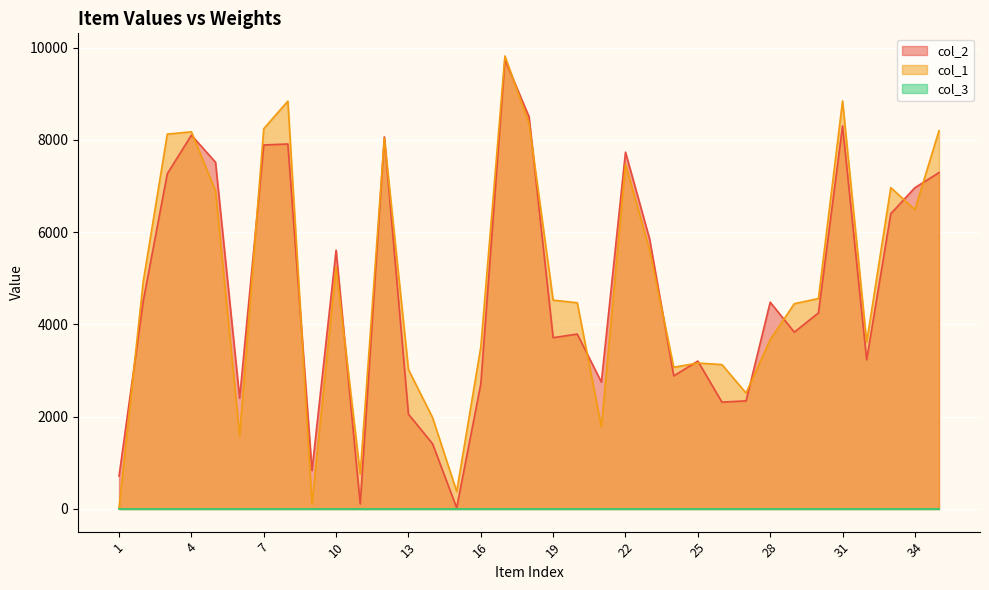

How many intersections are there between col_1 and col_2?

17